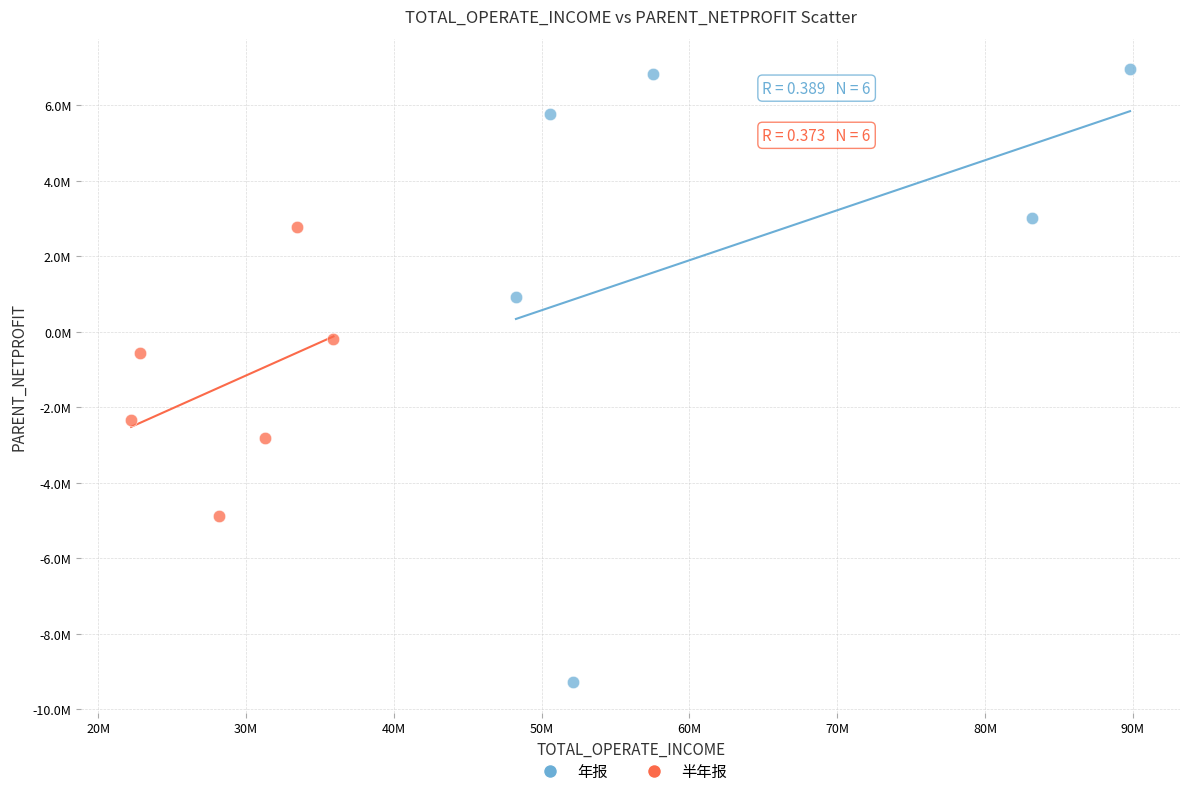

What are all the series names shown in the legend?

年报, 半年报